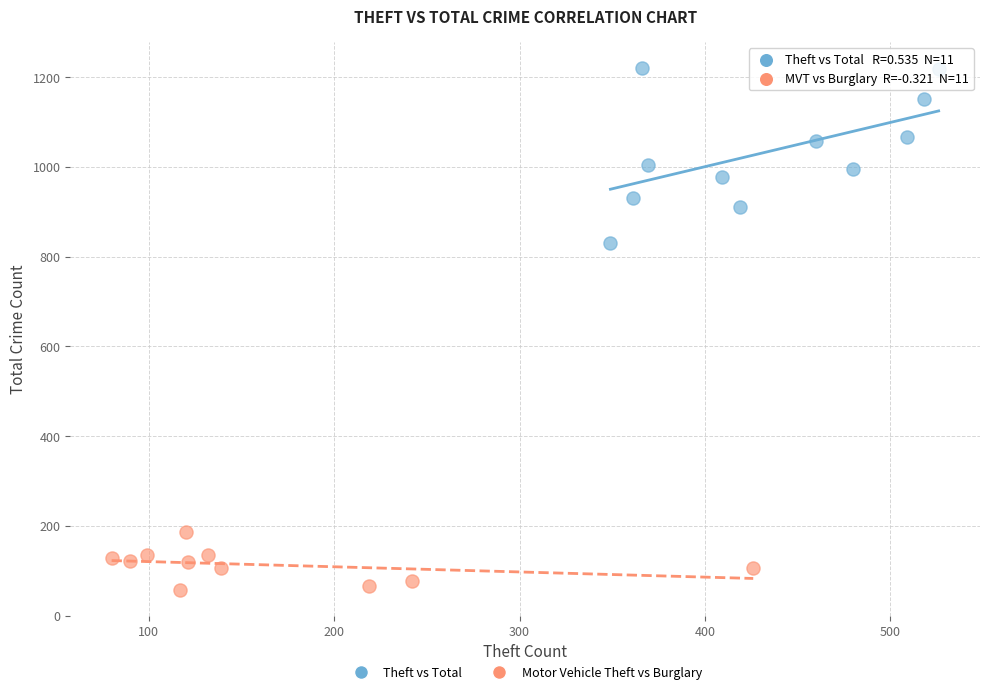

Which series reaches the minimum Y coordinate?

Motor Vehicle Theft vs Burglary